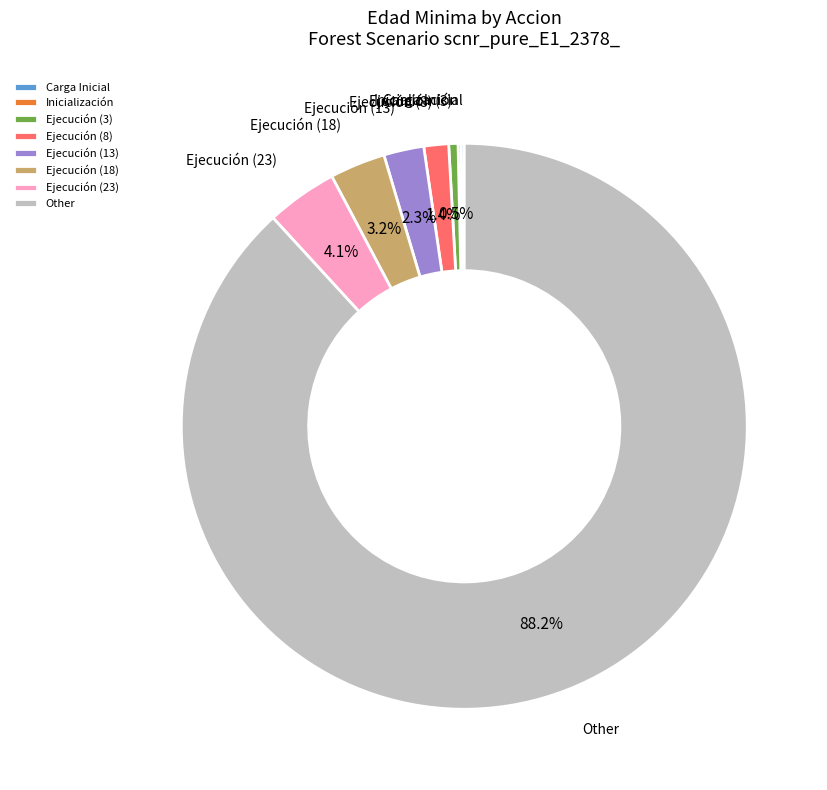

Is there any slice that represents more than half of the pie?

Yes